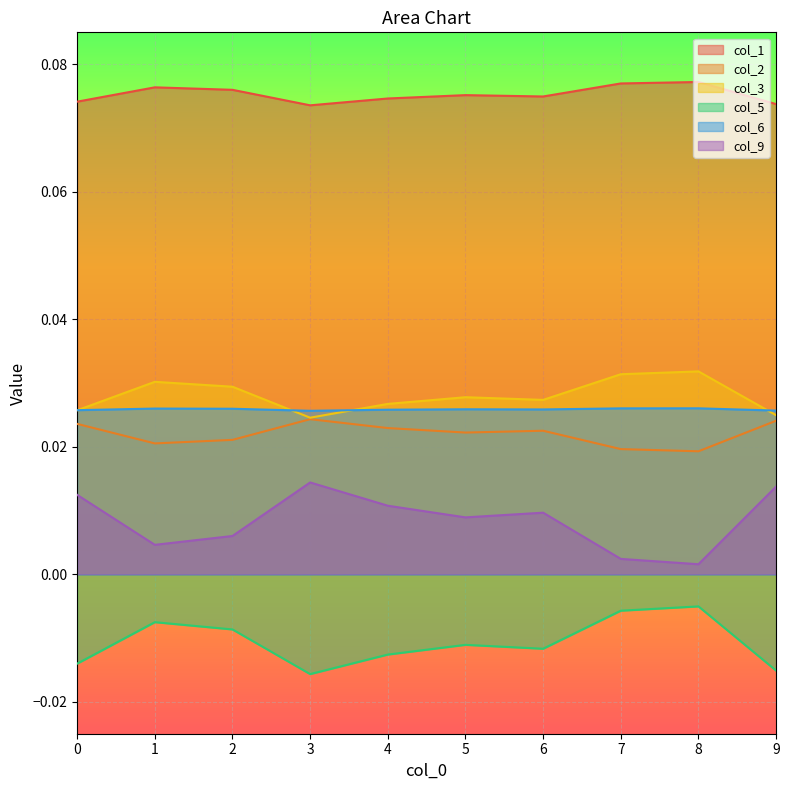

Where is the first local minimum for col_9?

1